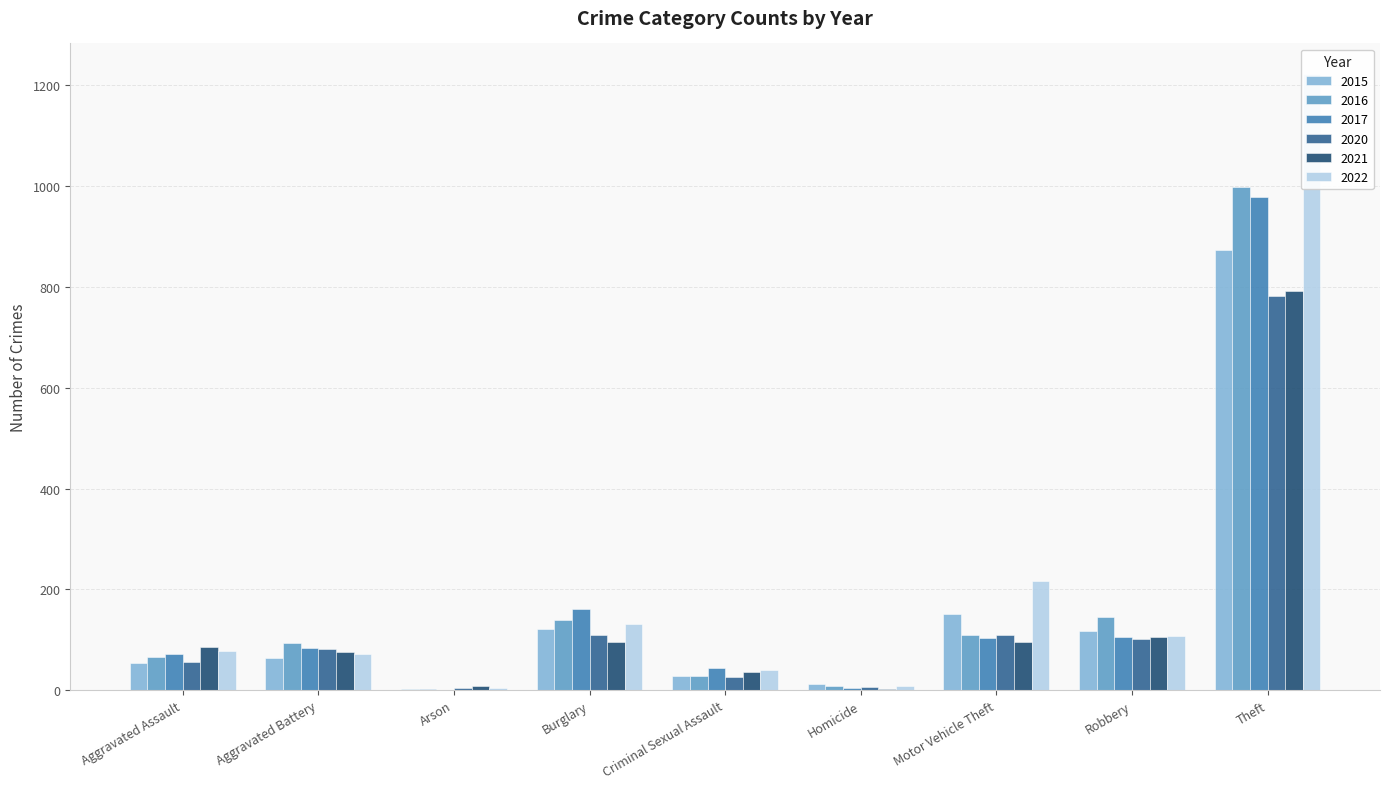

Which label corresponds to the largest value in the chart?

Theft